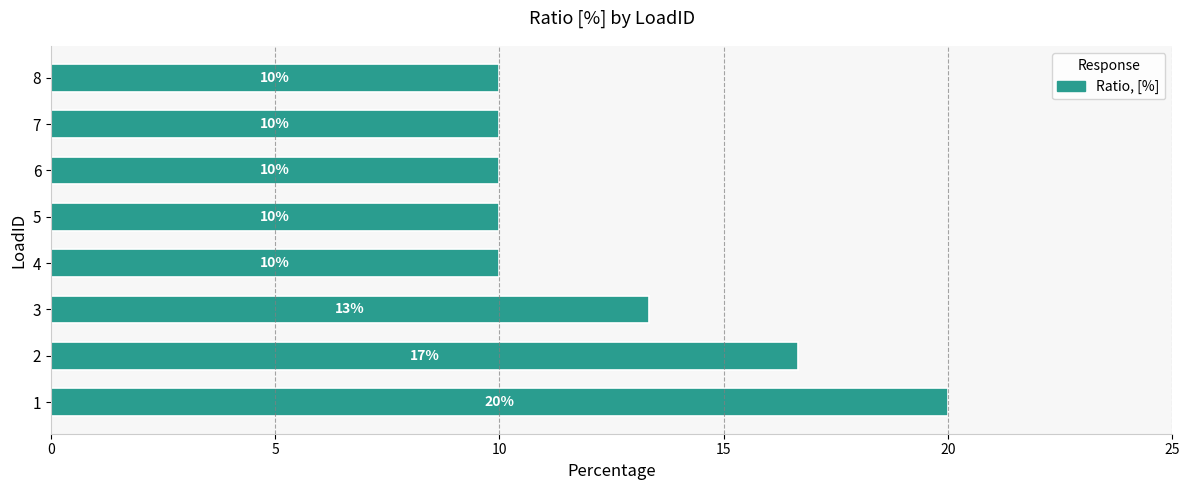

What is the difference between the maximum and minimum values?

10.0